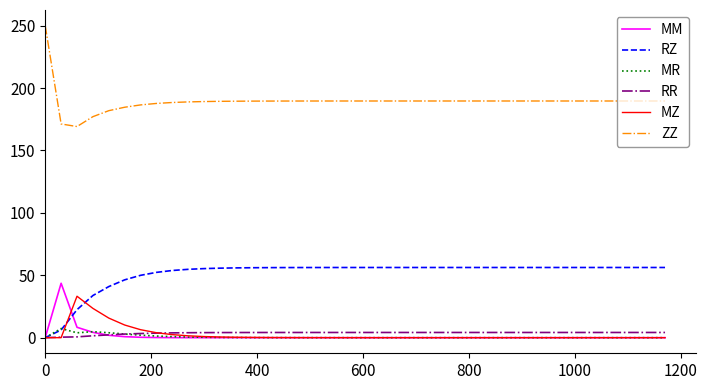

After their last crossing, which series has the higher values: MM or RR?

RR